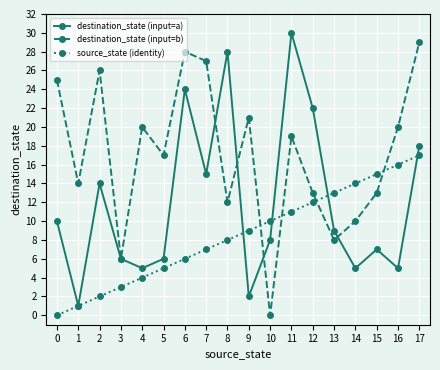

What is the sum of the source_state (identity) values at 7 and 8?

15